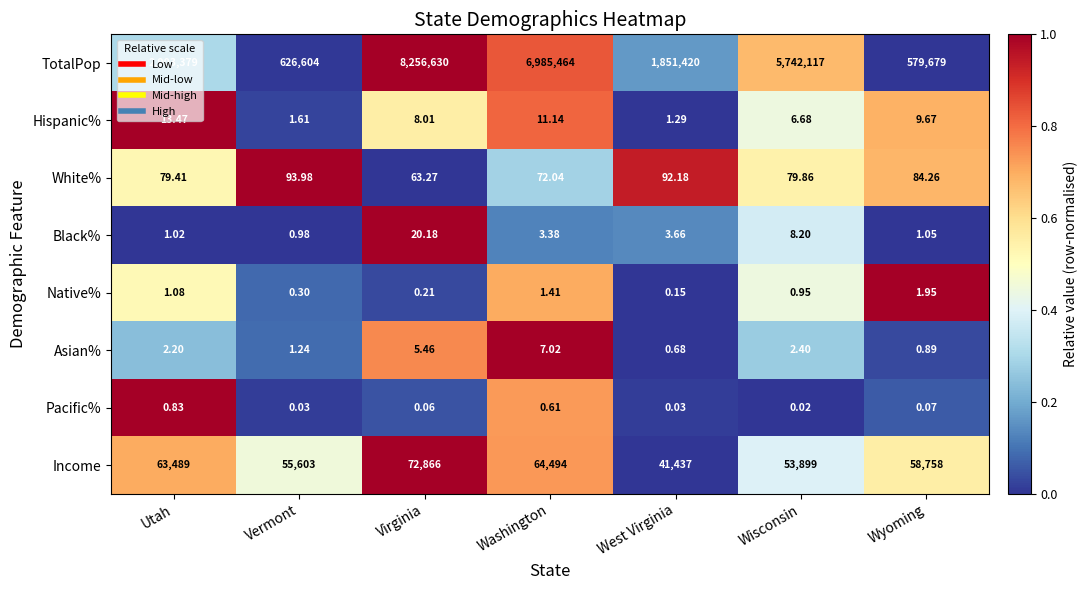

What is the difference between the highest and lowest values at Wisconsin?

5742117.0